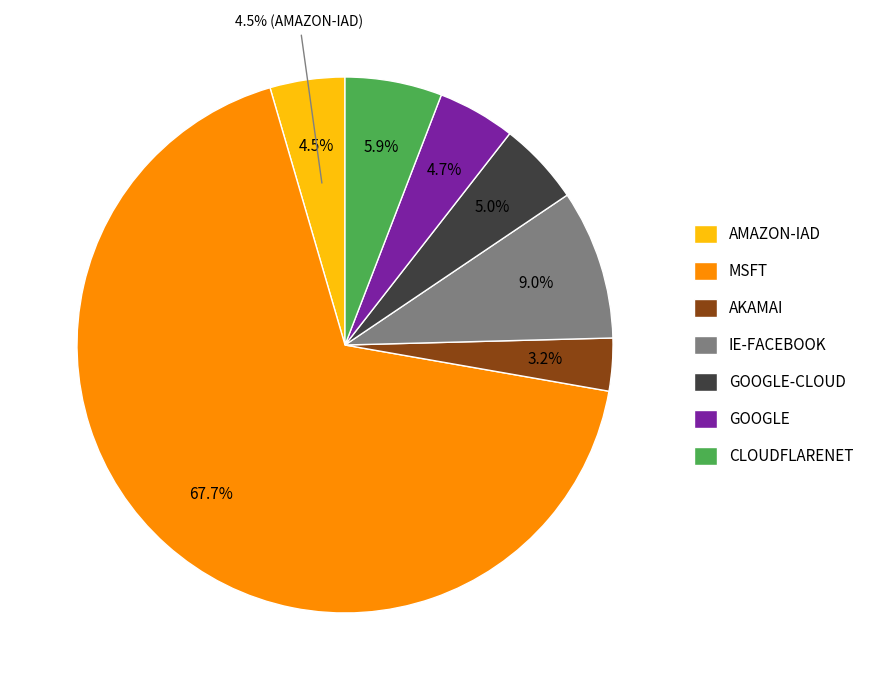

True or false: 13.107.6.158 accounts for 14% of the total.

False